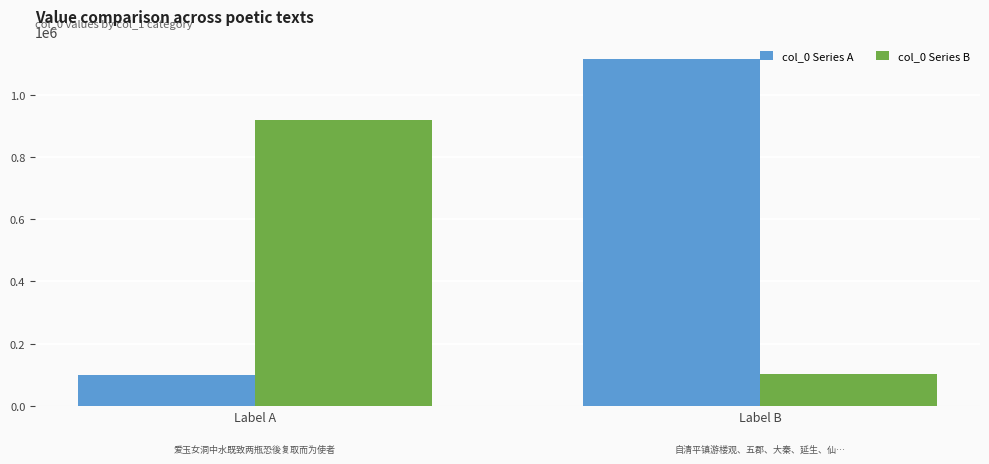

Count the col_0 Series A values in the range 100197 to 1116480.

2